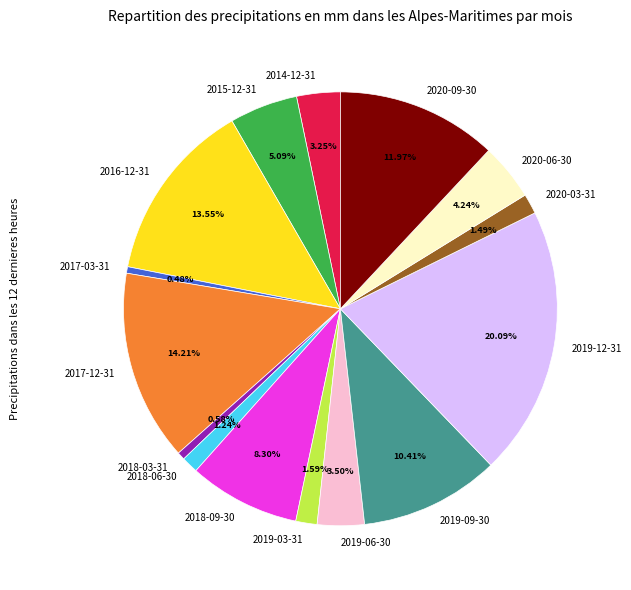

Is 2018-03-31 the majority of the pie?

No